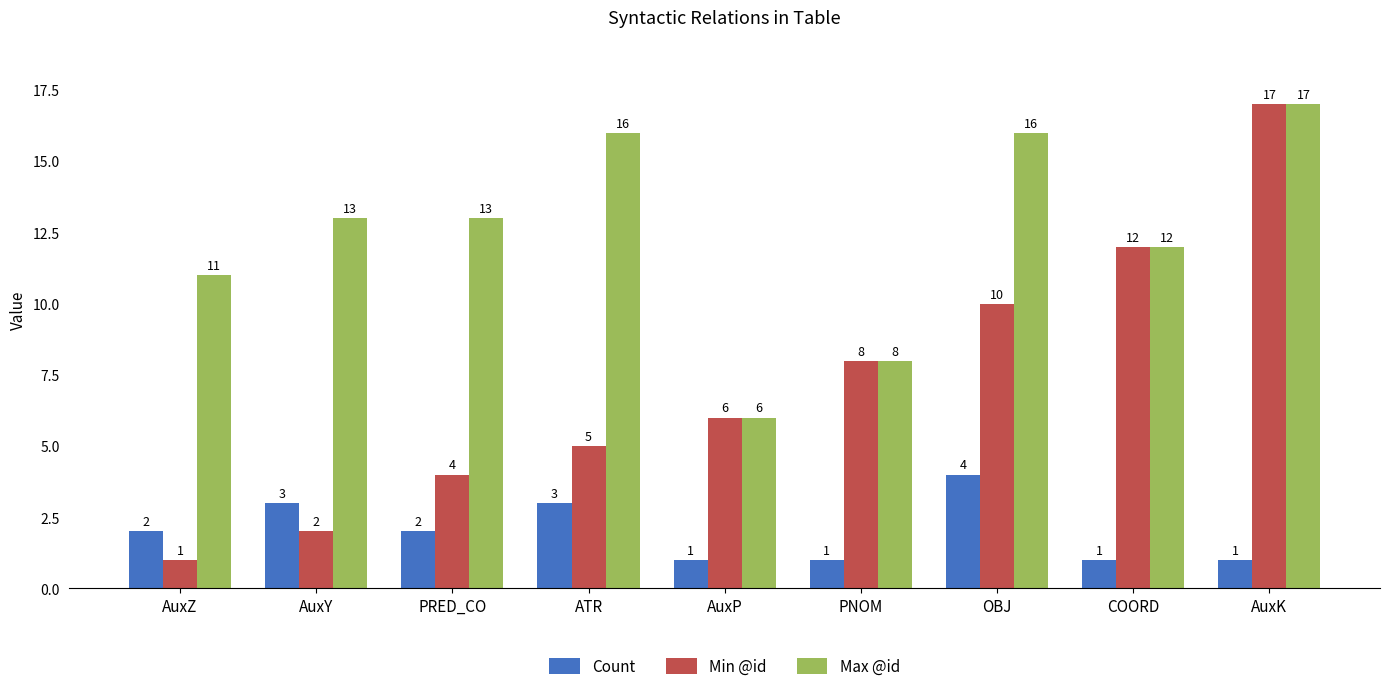

At PRED_CO, list the series in order from smallest to largest.

Count, Min @id, Max @id